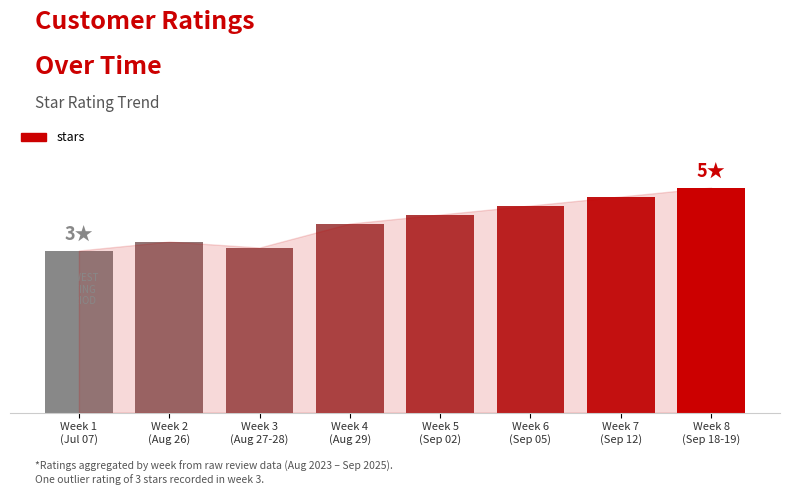

Which label corresponds to the largest value in the chart?

Week 8
(Sep 18-19)